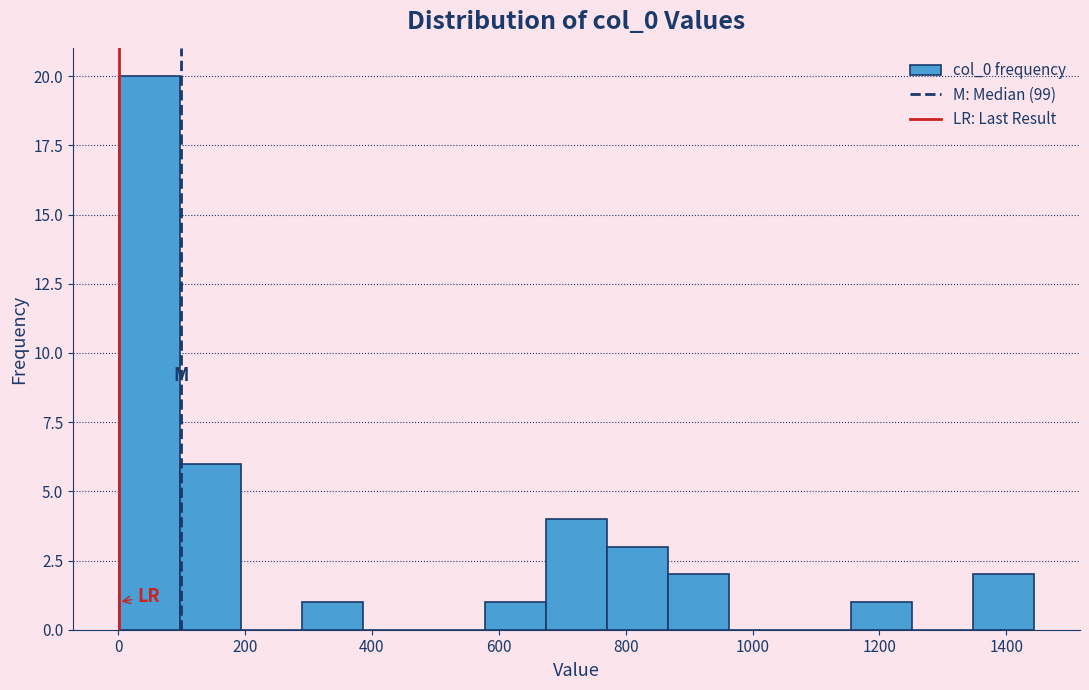

Reading left to right, list every bar in this chart as the range it spans on the x-axis followed by its height. Neither the bar edges nor the heights are printed on the chart, so give them approximately, as read against the axes.

0 to 100: 20
100 to 200: 6
200 to 280: 0
280 to 380: 1
380 to 480: 0
480 to 580: 0
580 to 680: 1
680 to 780: 4
780 to 860: 3
860 to 960: 2
960 to 1060: 0
1060 to 1160: 0
1160 to 1260: 1
1260 to 1340: 0
1340 to 1440: 2